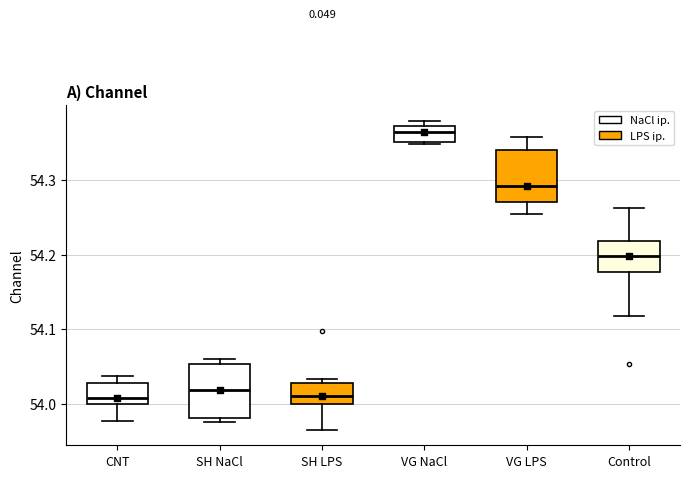

Which box's median line is the highest?

VG NaCl